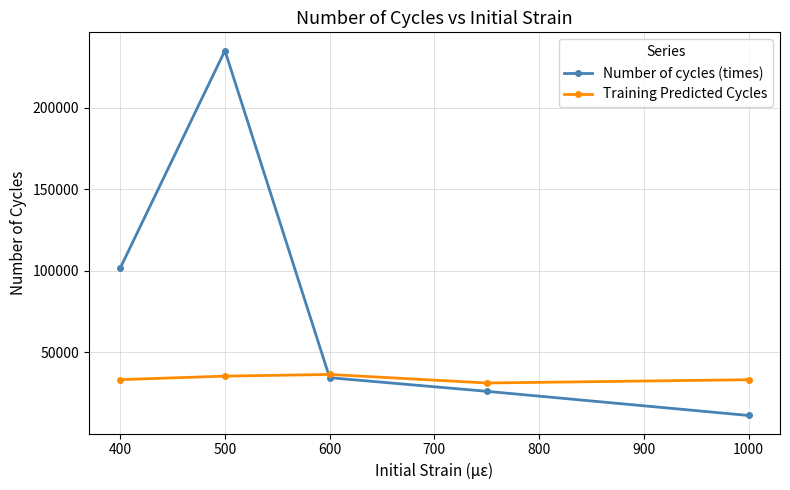

Which series has the largest range (max minus min)?

Number of cycles (times)